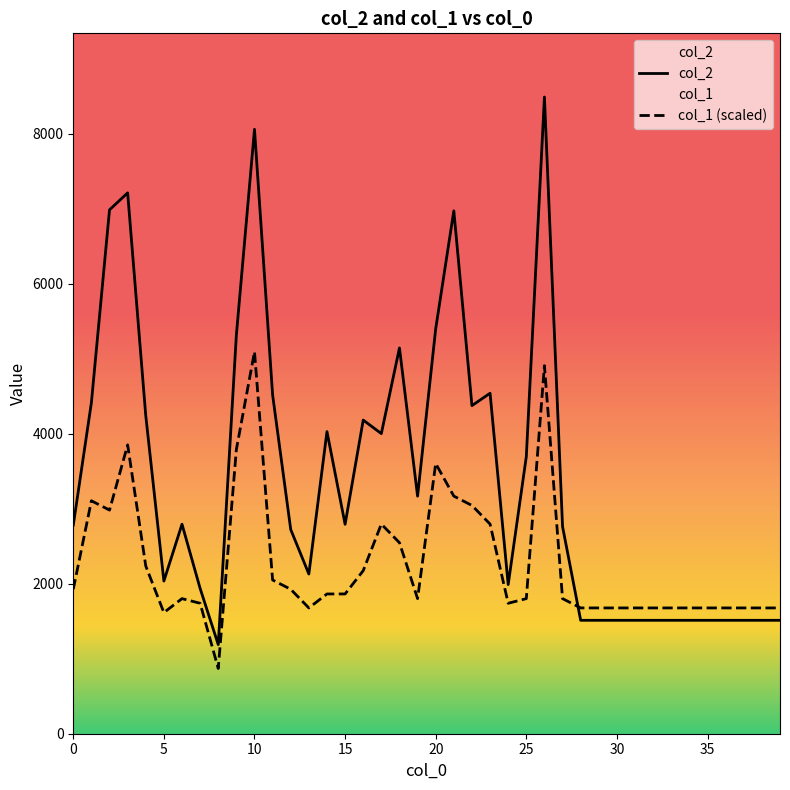

At how many categories does at least one series exceed 3806?

16